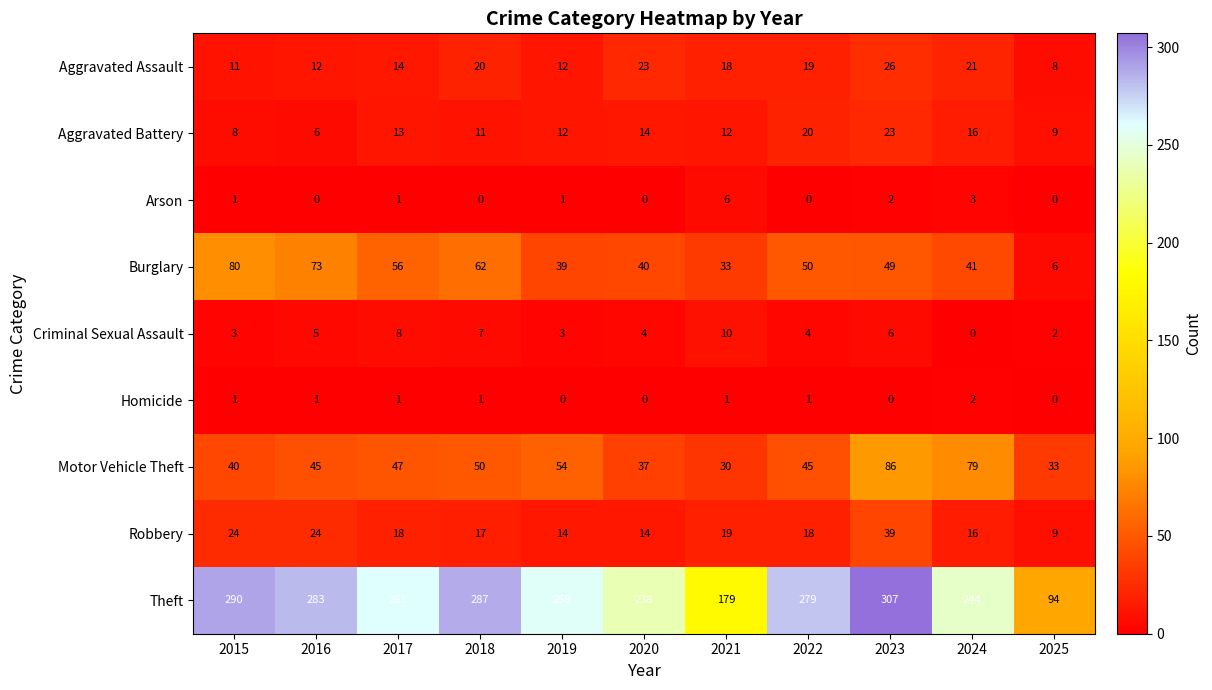

Rank the series by their maximum value, from lowest to highest.

Homicide, Arson, Criminal Sexual Assault, Aggravated Battery, Aggravated Assault, Robbery, Burglary, Motor Vehicle Theft, Theft